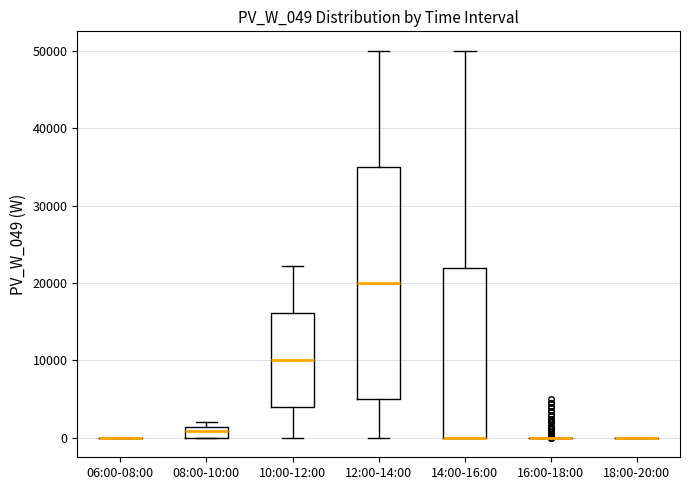

Which box is the tallest, from its lower edge to its upper edge?

12:00-14:00